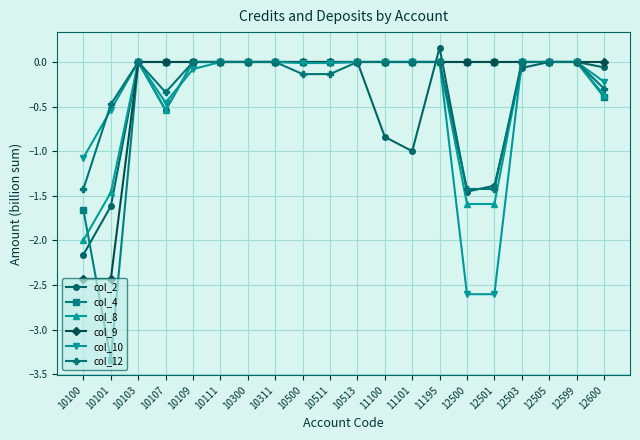

What is the spread (max minus min) of values at 10107?

0.5